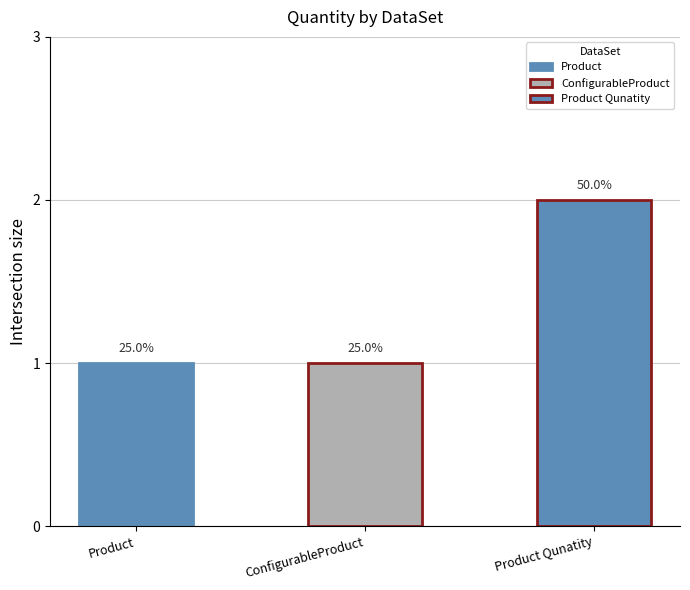

How many data points are above 1?

1